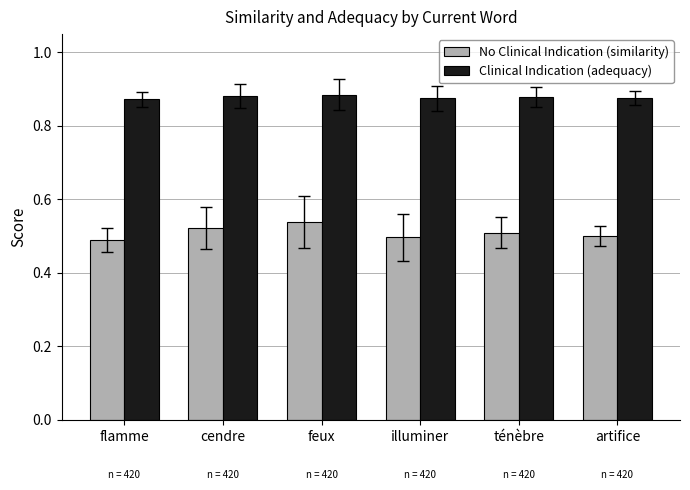

What is the total value across all series at cendre?

1.4